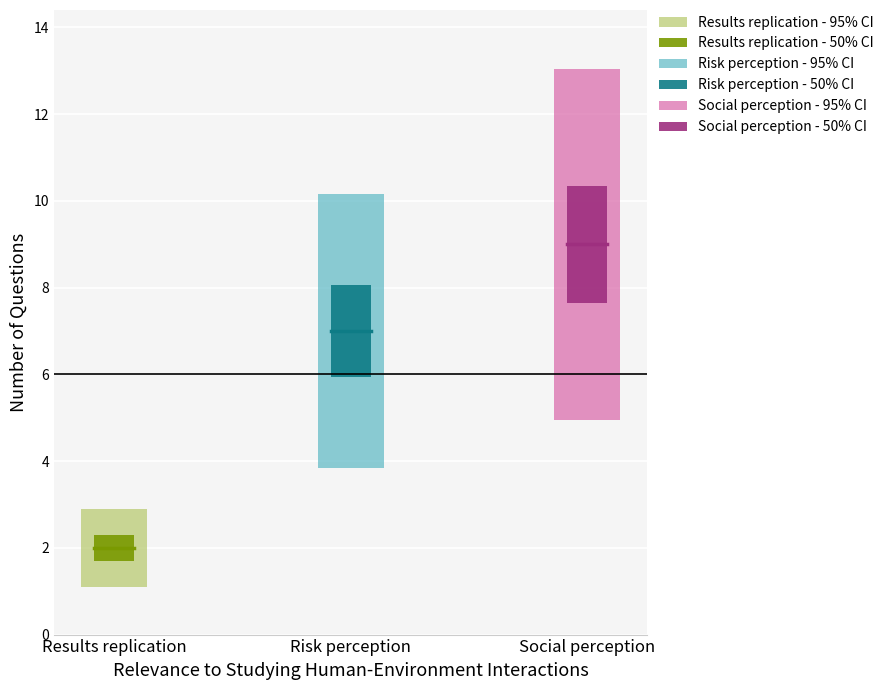

What is the label of the 2nd bar from the left?

Risk perception